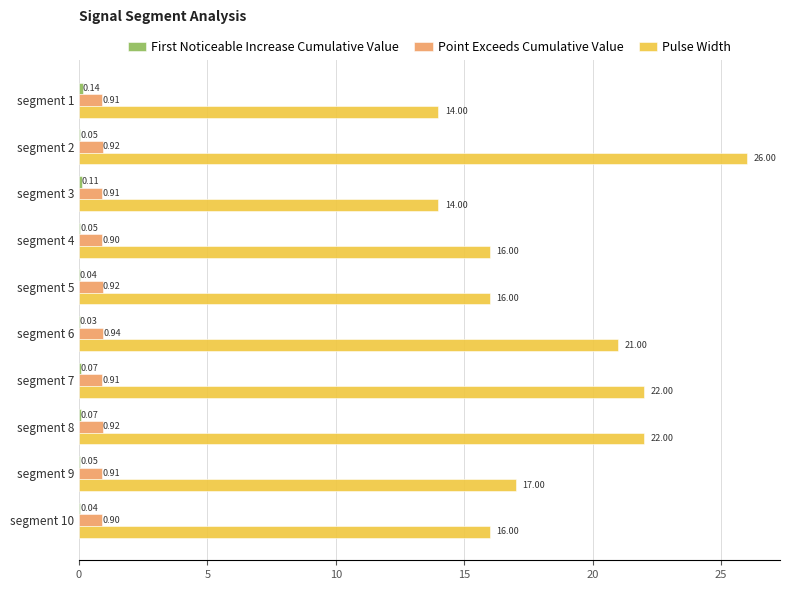

Between segment 3 and segment 9, which series saw the biggest shift?

Pulse Width